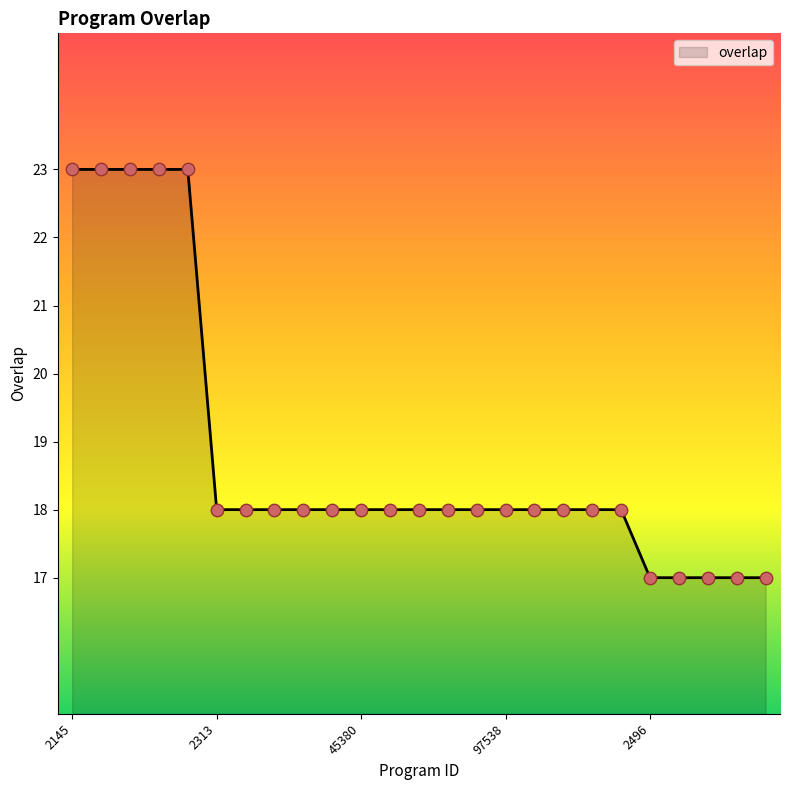

What is the greatest value displayed?

23